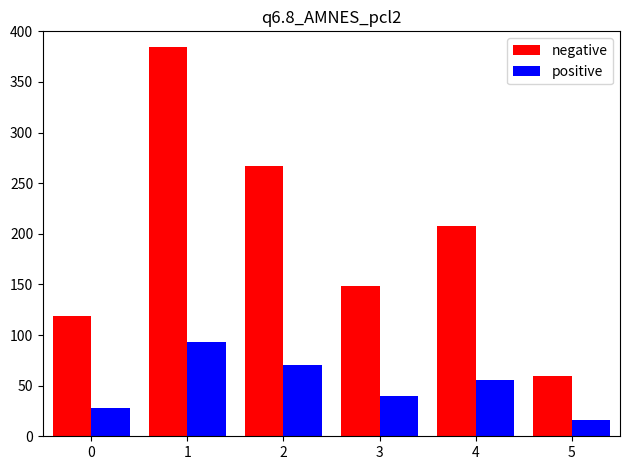

At which category is the sum across all series the highest?

1